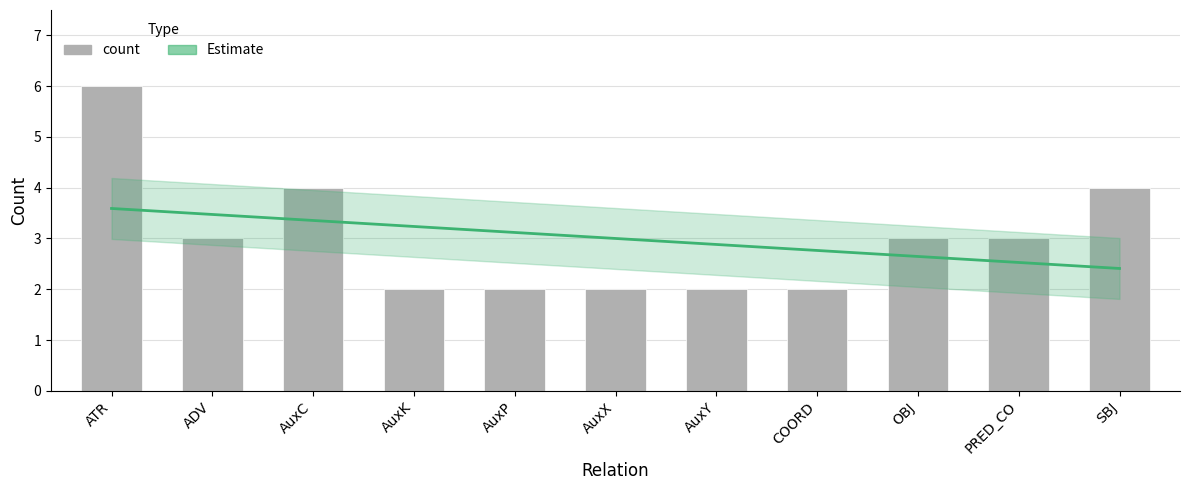

Which category has the lowest value across all series?

AuxK